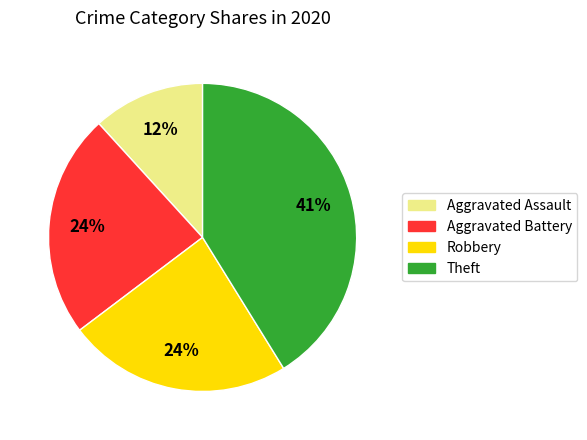

Which category has the biggest portion of the pie?

Theft